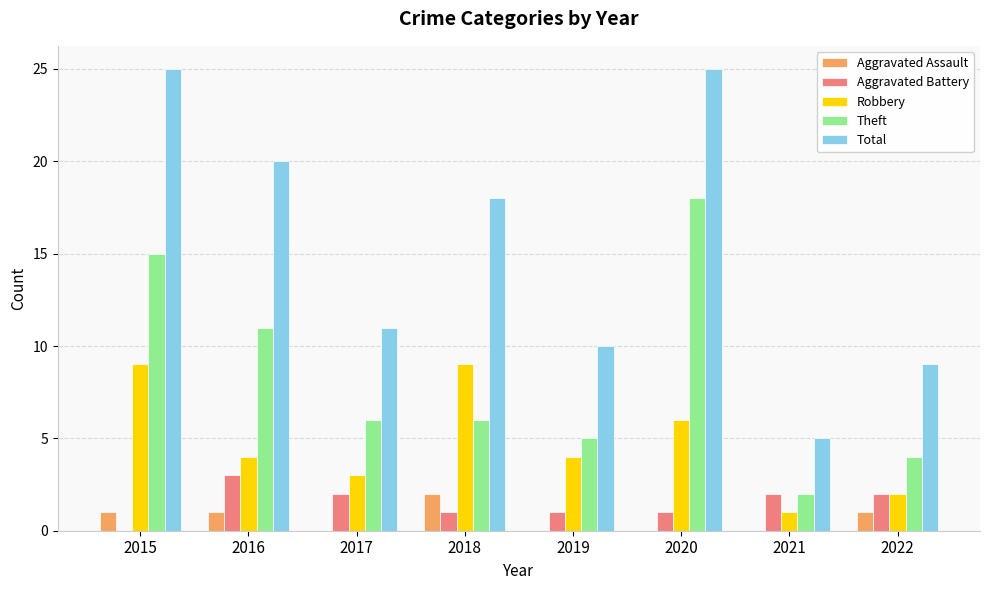

How many groups of bars are there?

8